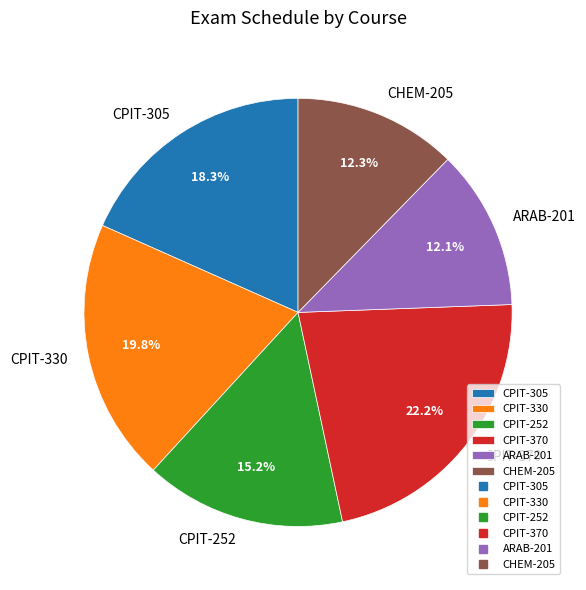

Which slice is the largest?

CPIT-370